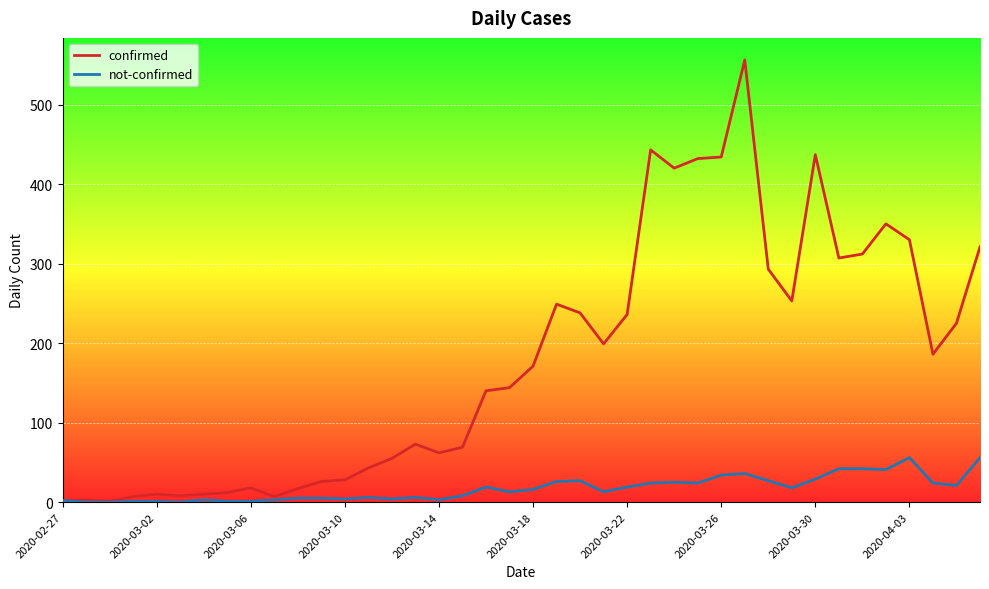

Rank the series by their maximum value, from highest to lowest.

confirmed, not-confirmed